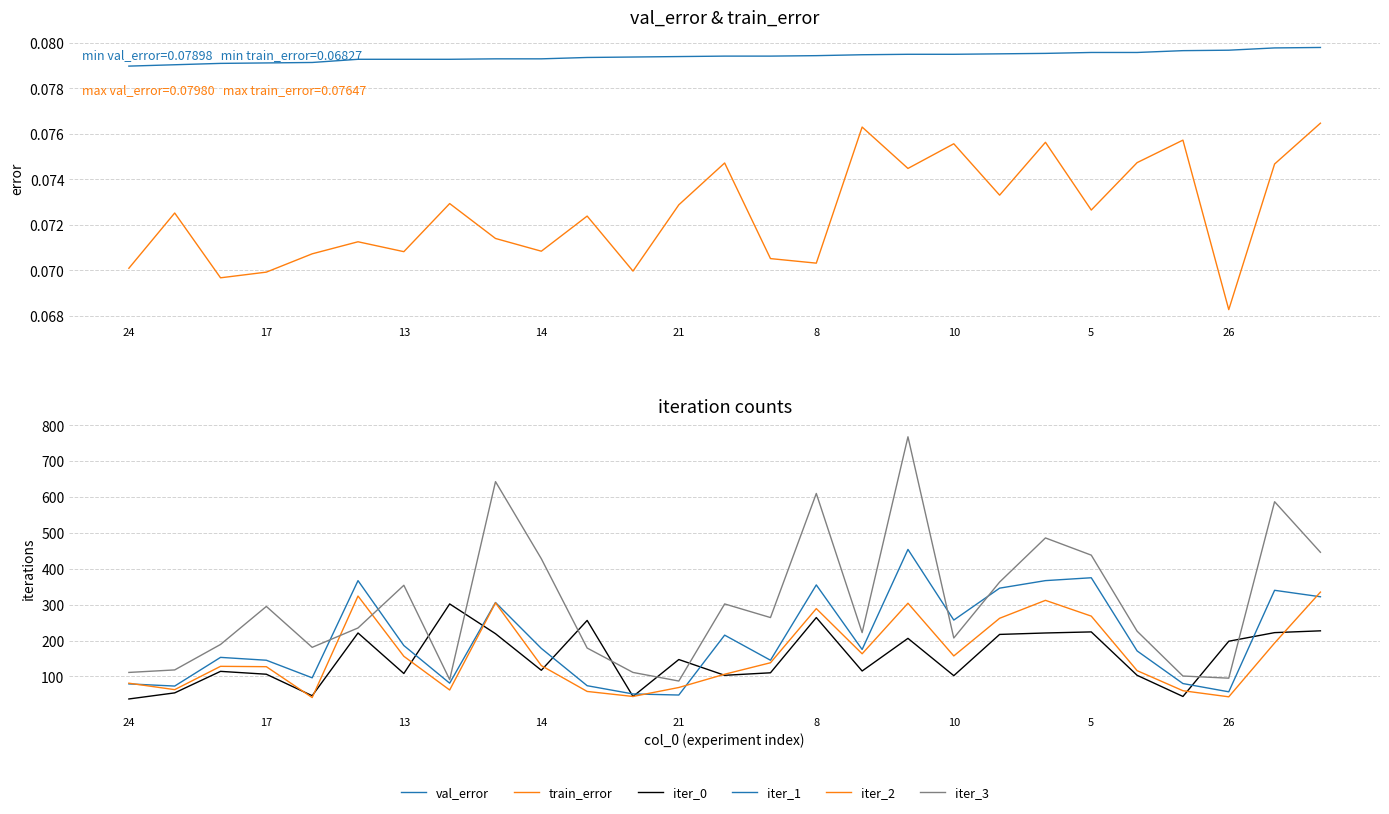

What is the label of the 4th point from the right?

23